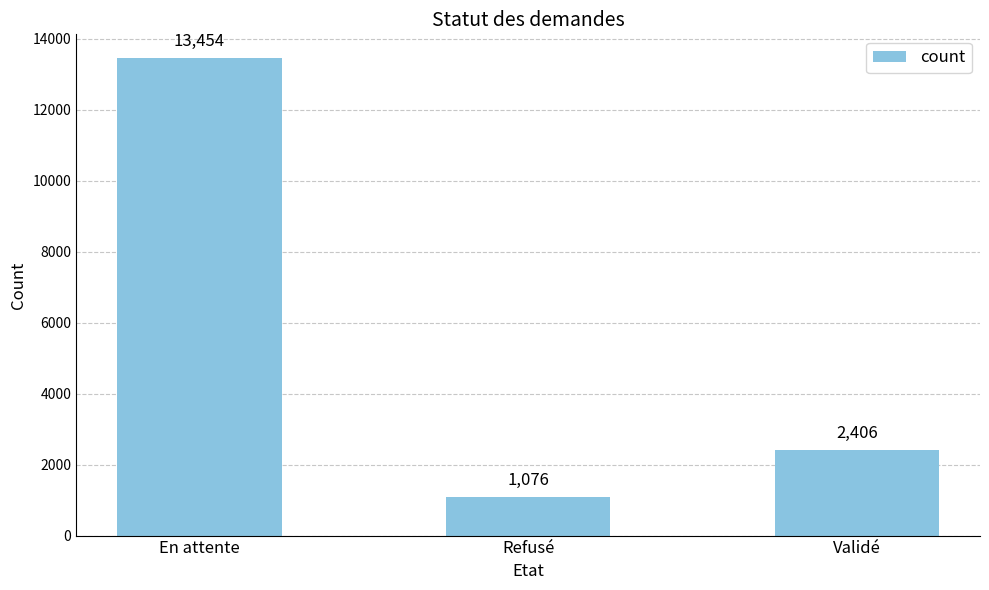

Rank the categories by value from lowest to highest.

Refusé, Validé, En attente